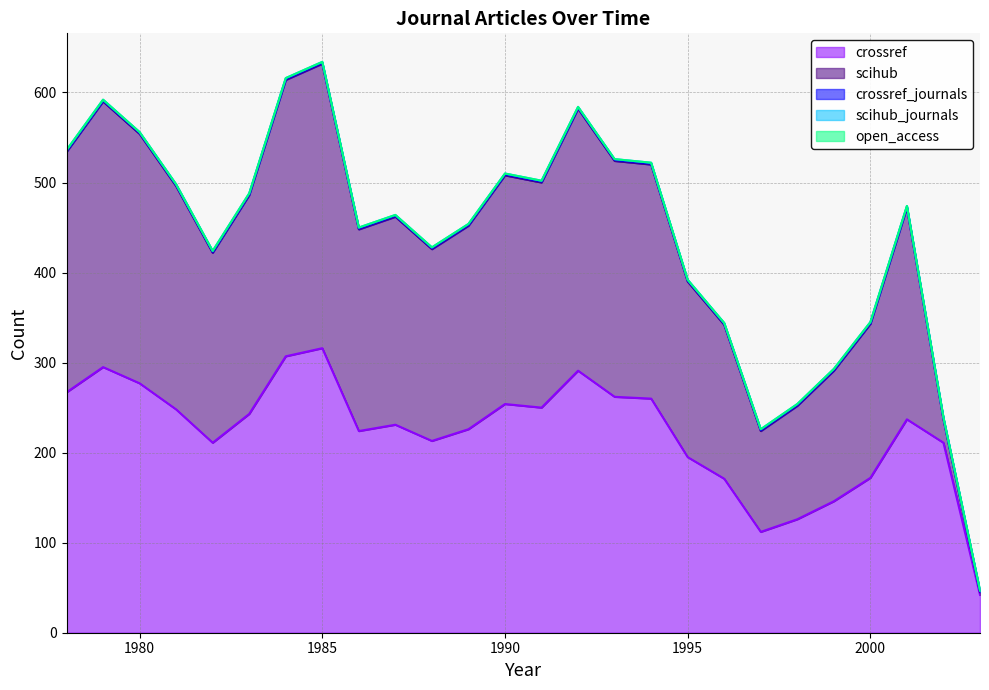

Which series has the largest total across all categories?

crossref